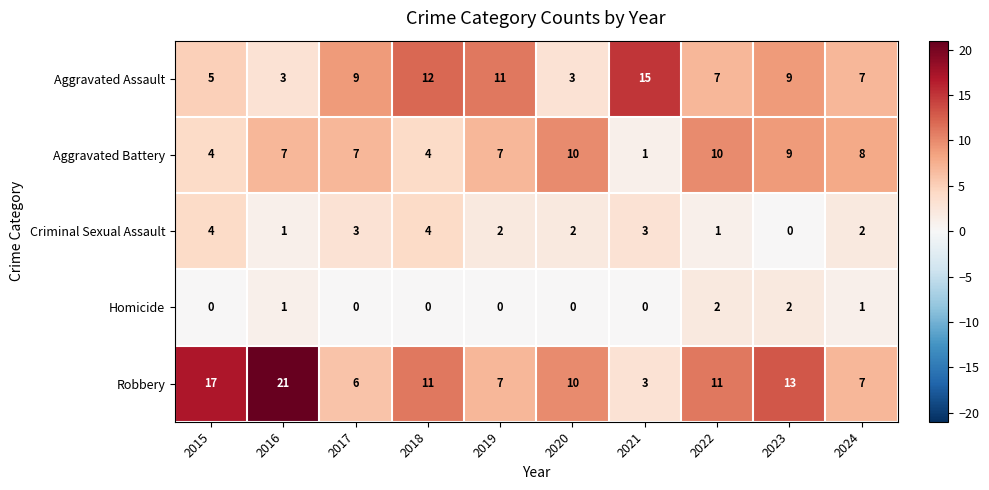

Which series has the largest total across all categories?

Robbery